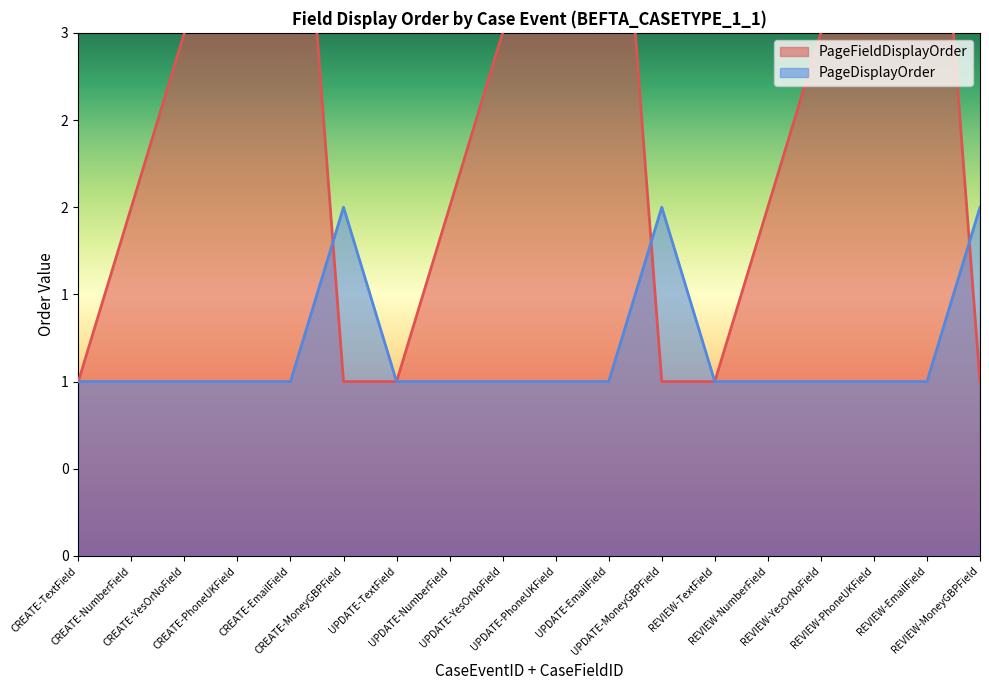

What is the label of the 5th point from the left?

CREATE-EmailField